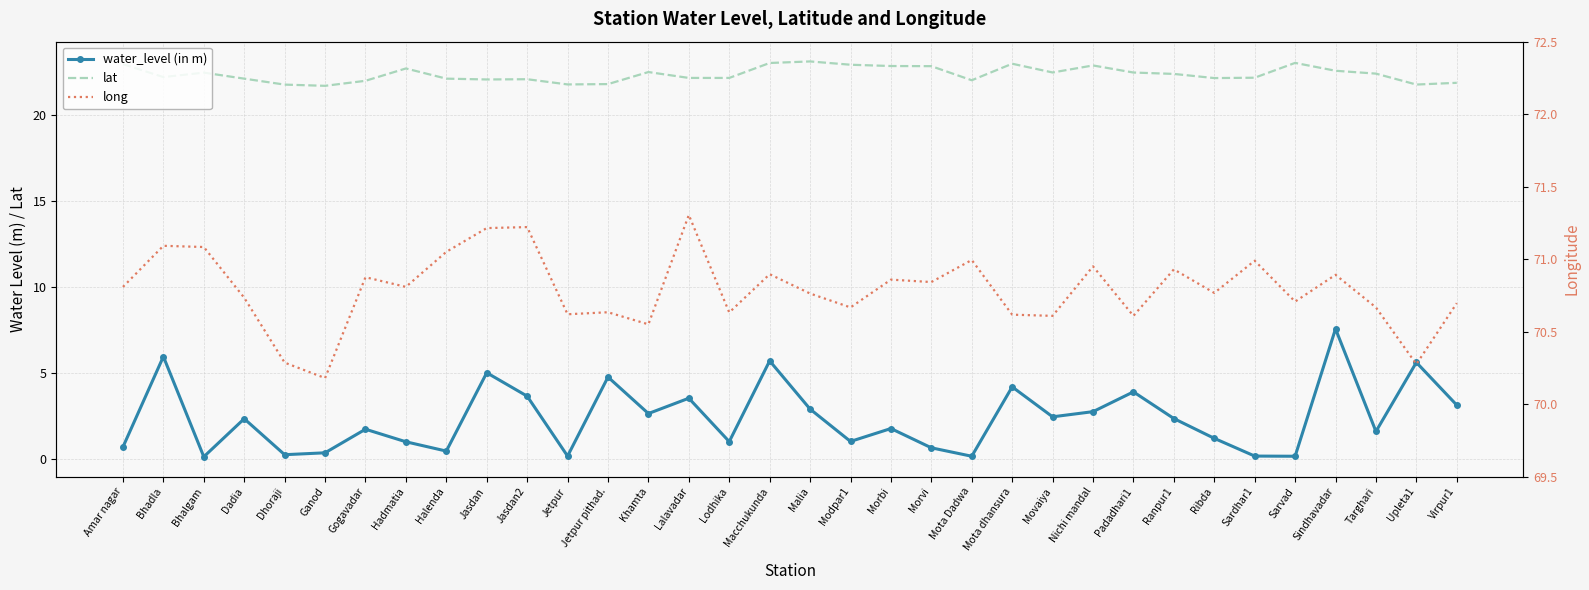

What value does the long series have at Ganod?

70.2